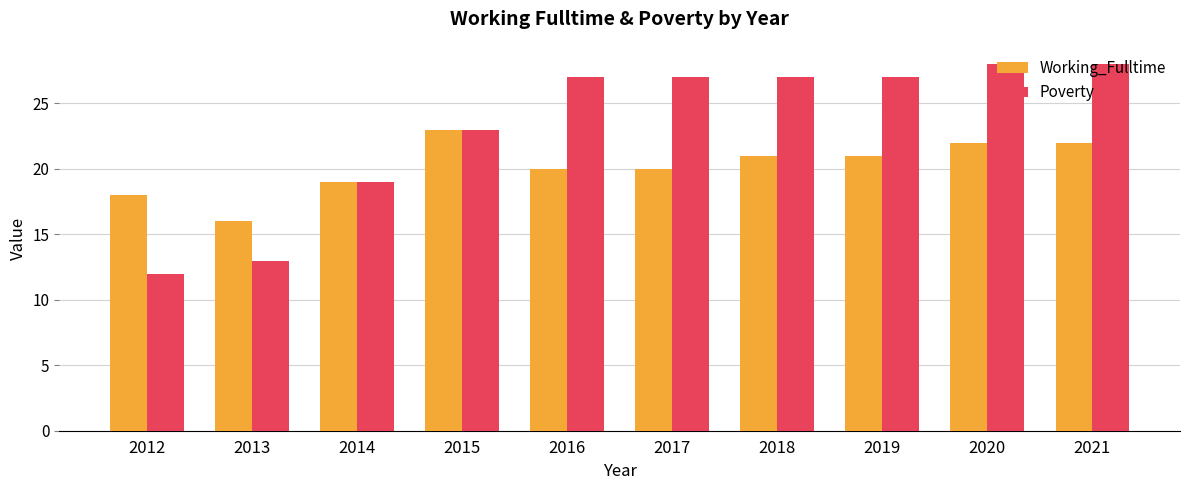

Which series changed the most between 2012 and 2018?

Poverty